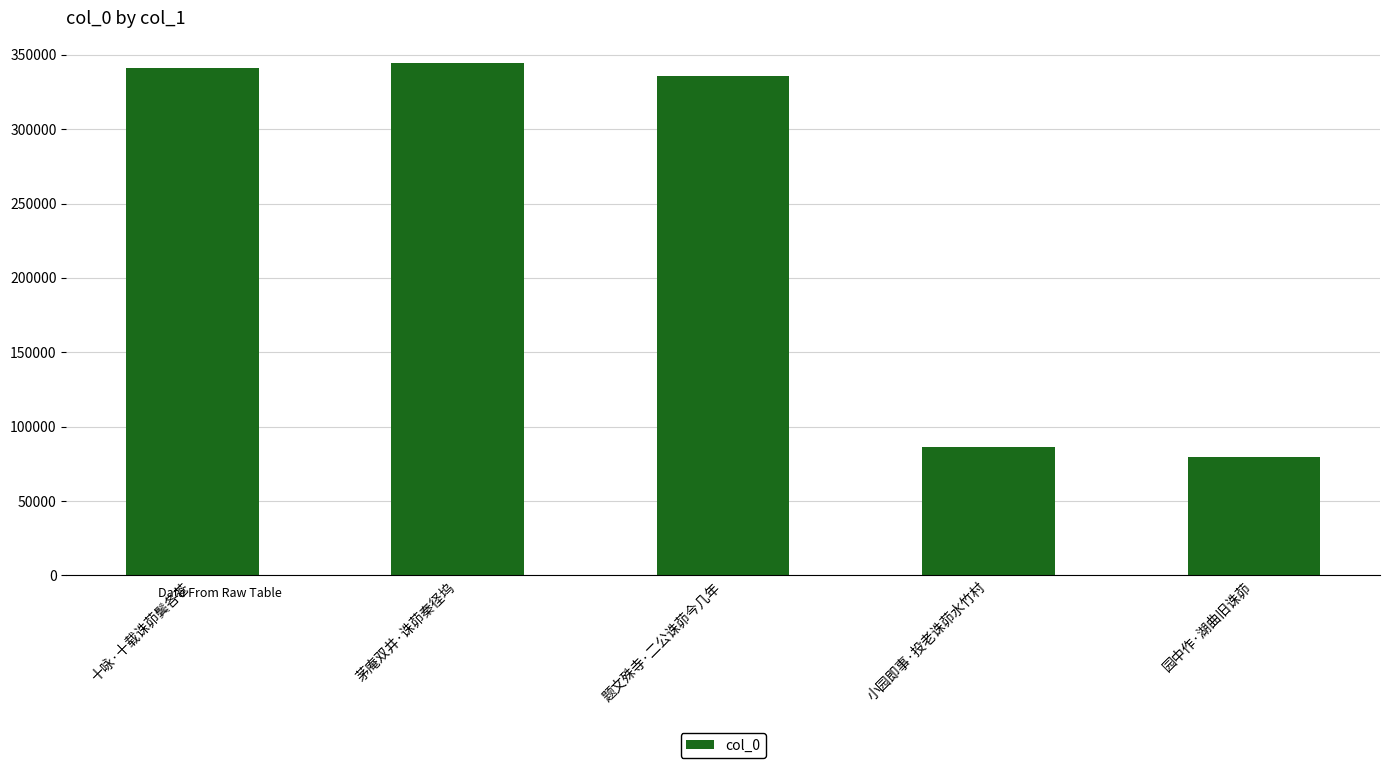

The value at 小园即事·投老诛茆水竹村 is 28549. True or false?

False